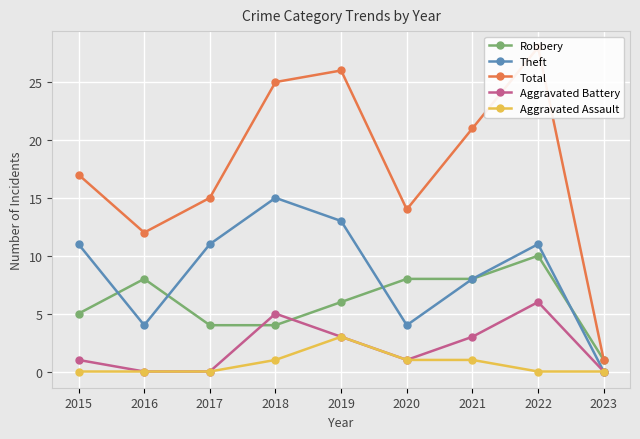

Which series changed the most between 2020 and 2023?

Total